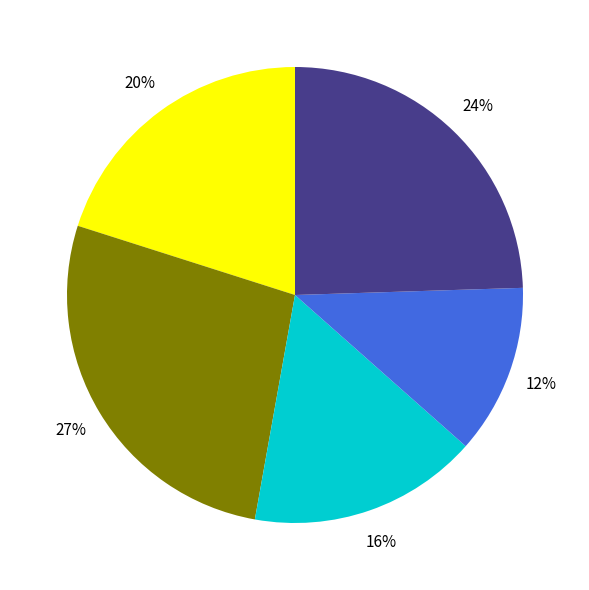

Is there any slice that represents more than half of the pie?

No